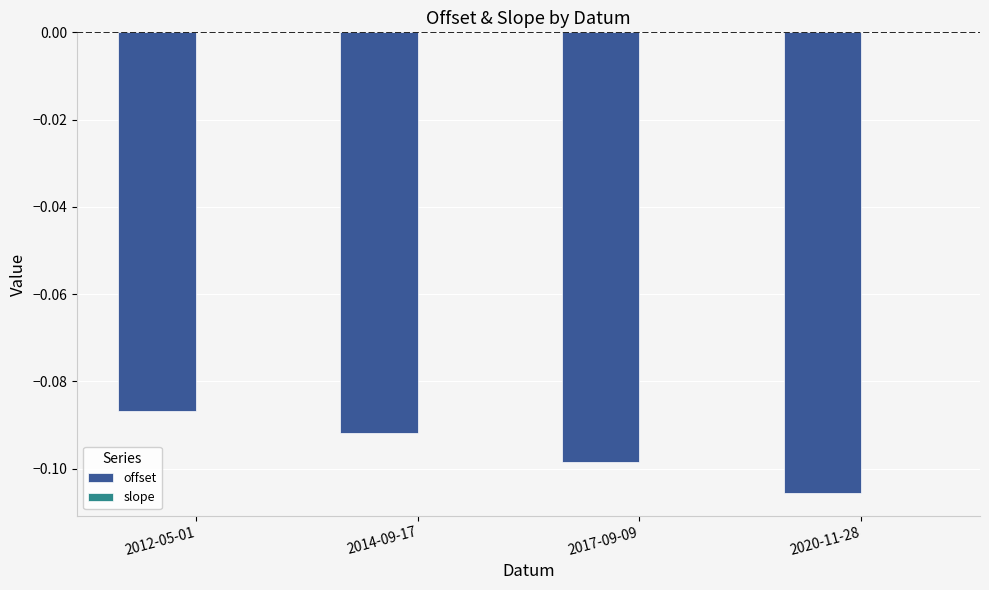

At which category is the sum across all series the highest?

2012-05-01